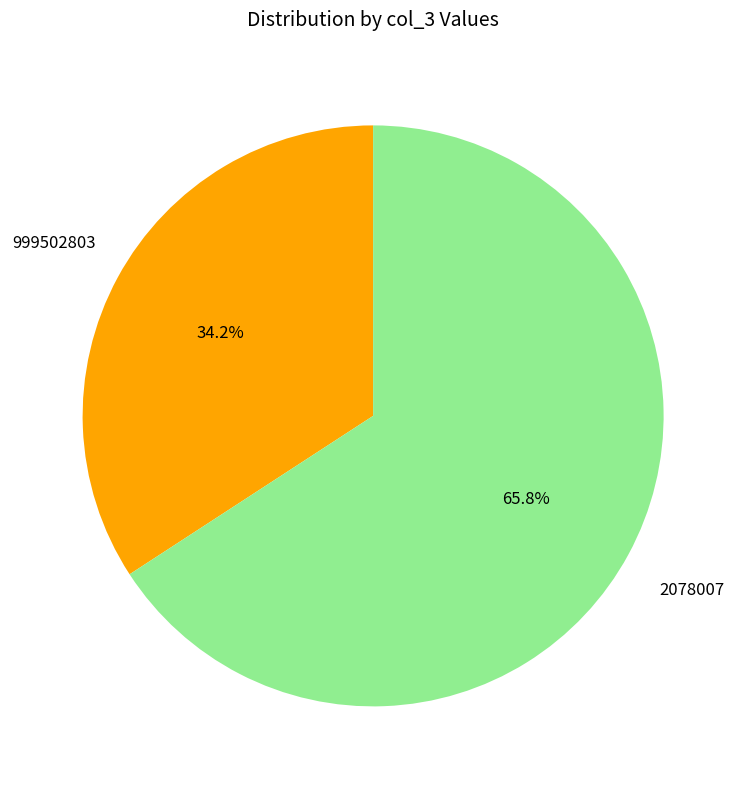

Does any single category account for the majority?

Yes